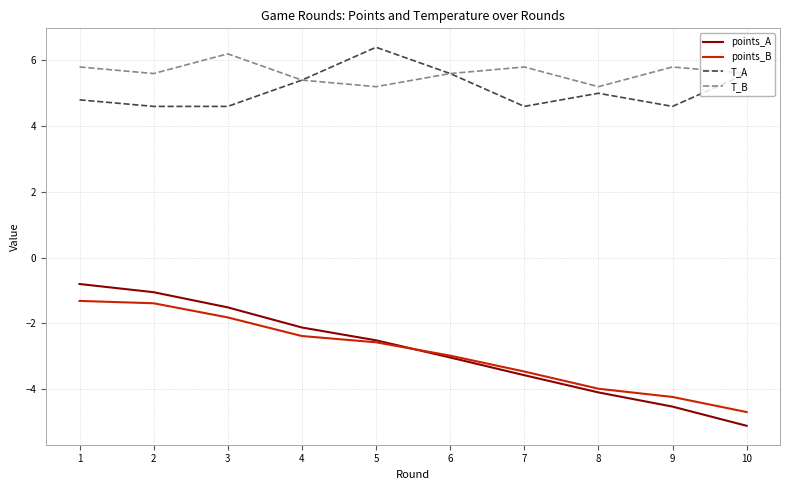

Is it true that points_B equals -1.7 at 5?

False